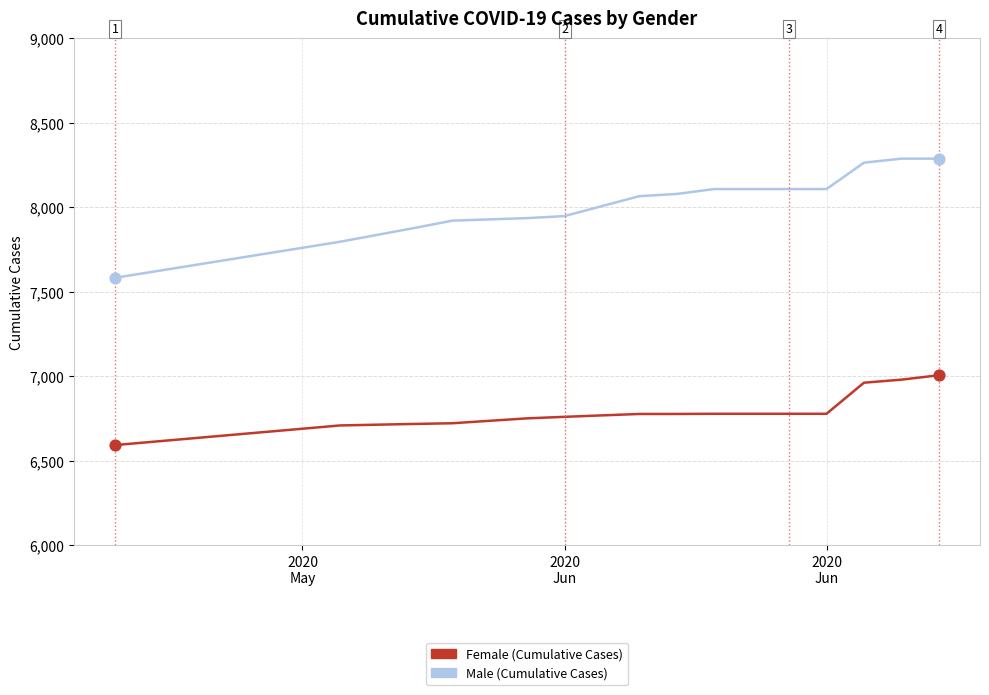

Which series has the widest spread of values?

Male (Cumulative Cases)